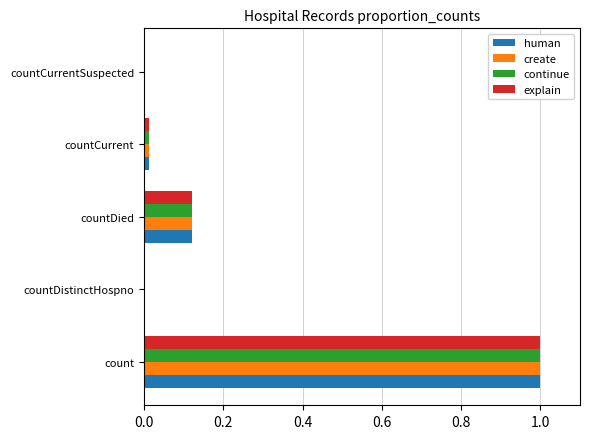

Is it true that create equals 1.0 at count?

True